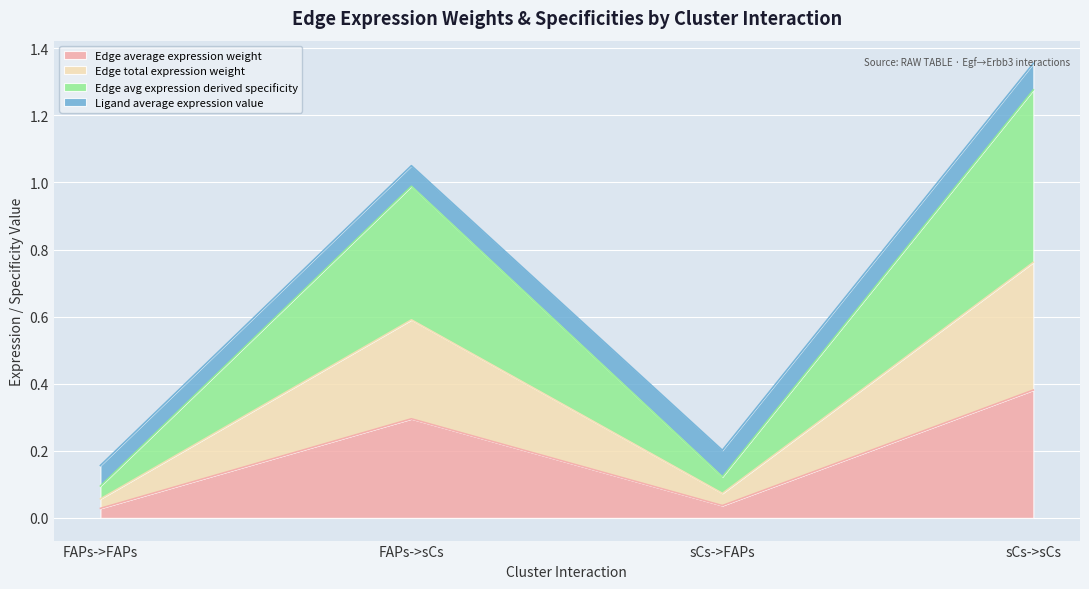

What is the label of the 1st point from the right?

sCs->sCs